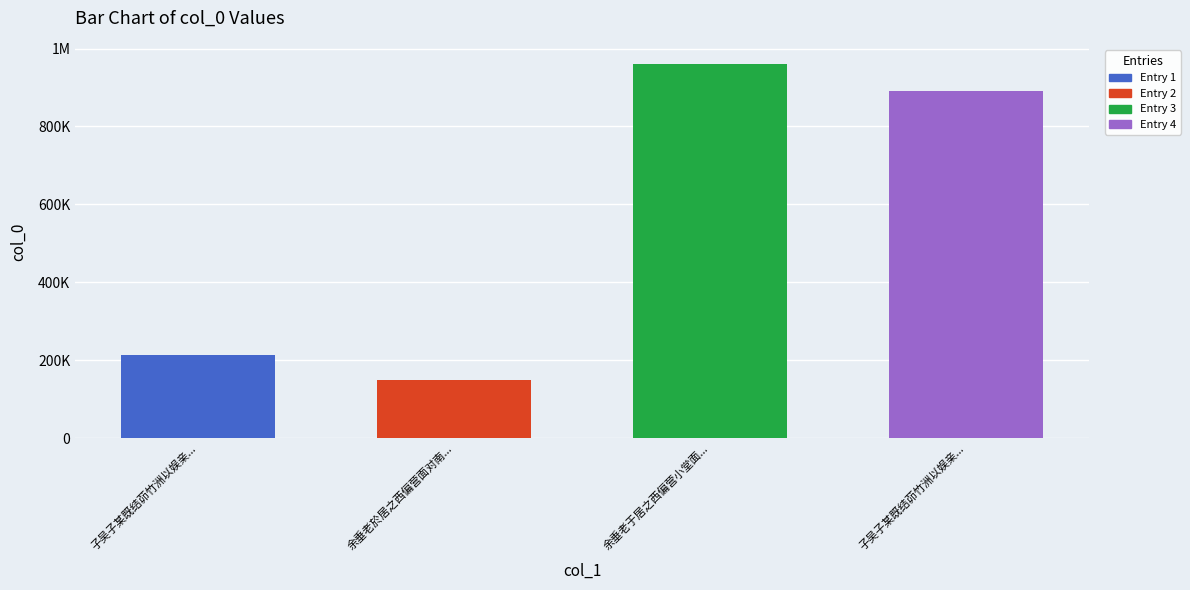

What is the difference between the maximum and minimum values?

810468